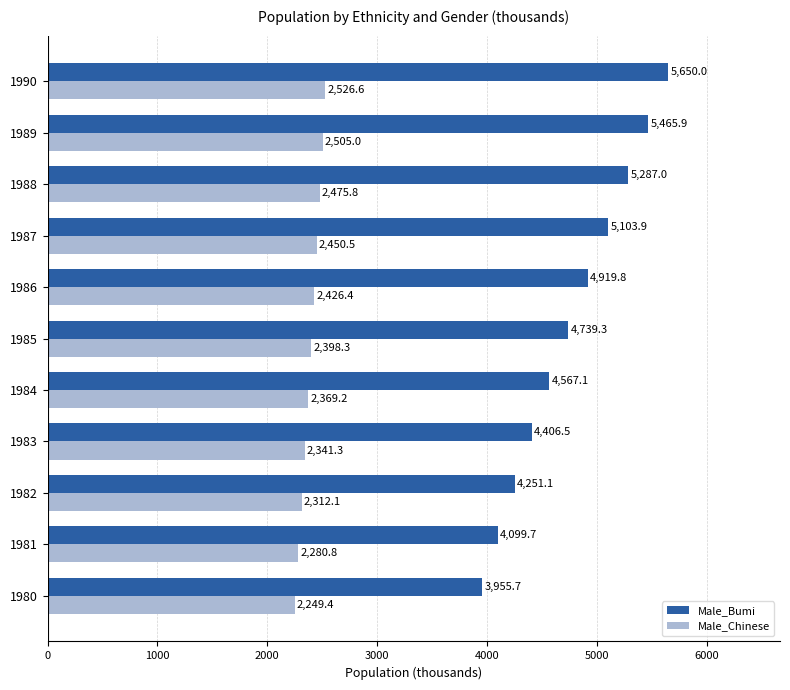

The value of Male_Bumi at 1987 is 2769.2. True or false?

False